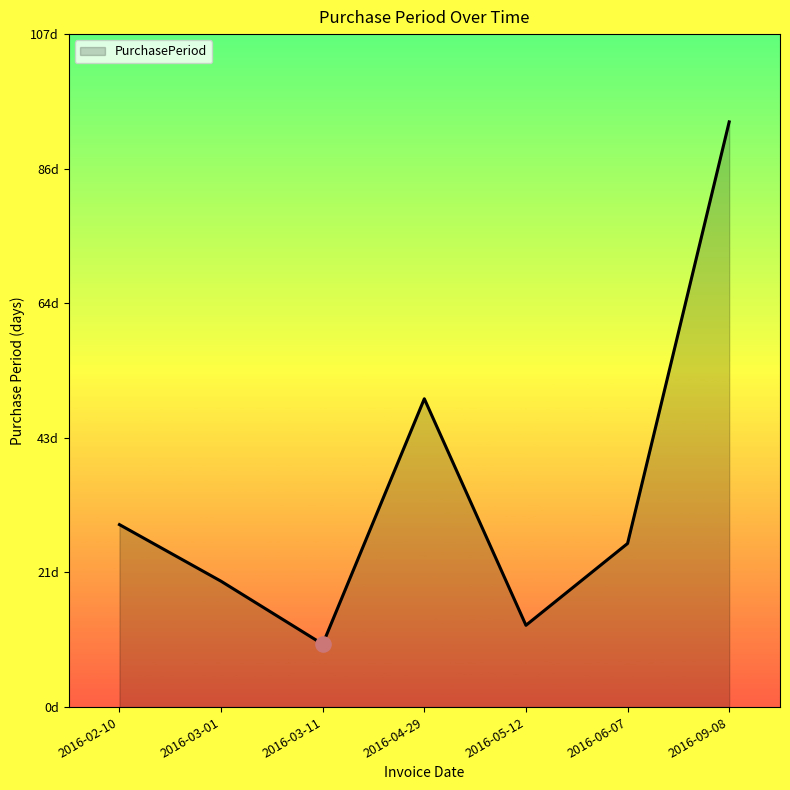

What is the ratio of the value at 2016-05-12 to the value at 2016-06-07?

0.5